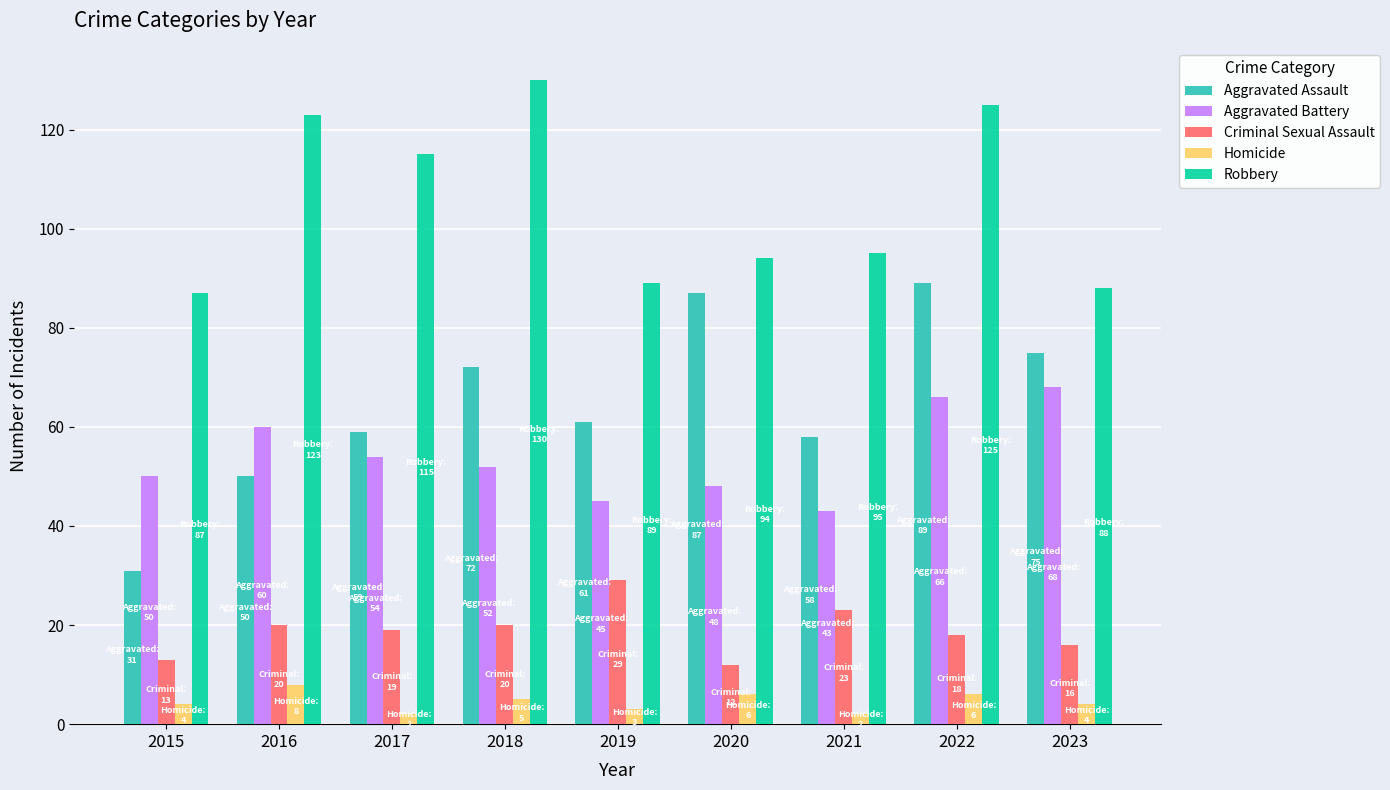

What is the smallest value displayed?

2